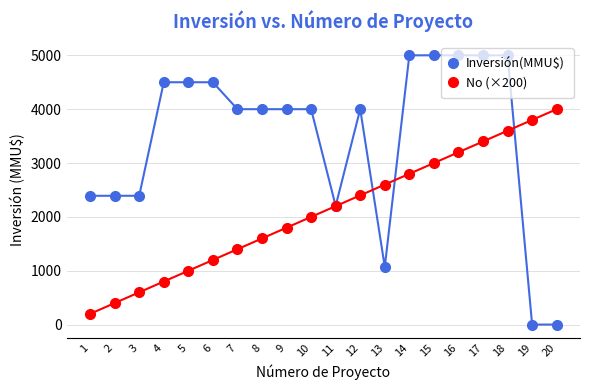

What is the approximate value of Inversión(MMU$) at 13?

1071